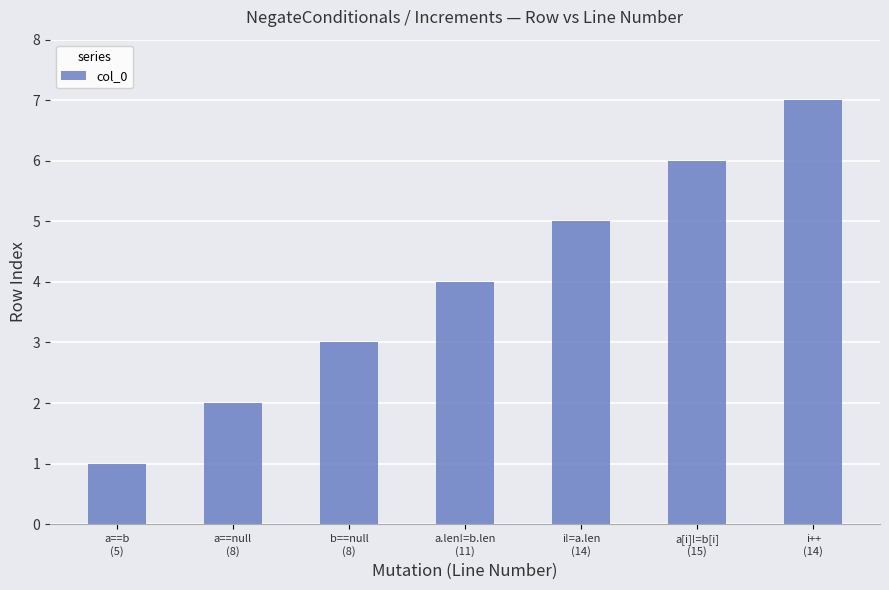

The value at i!=a.len
(14) is 8. True or false?

False